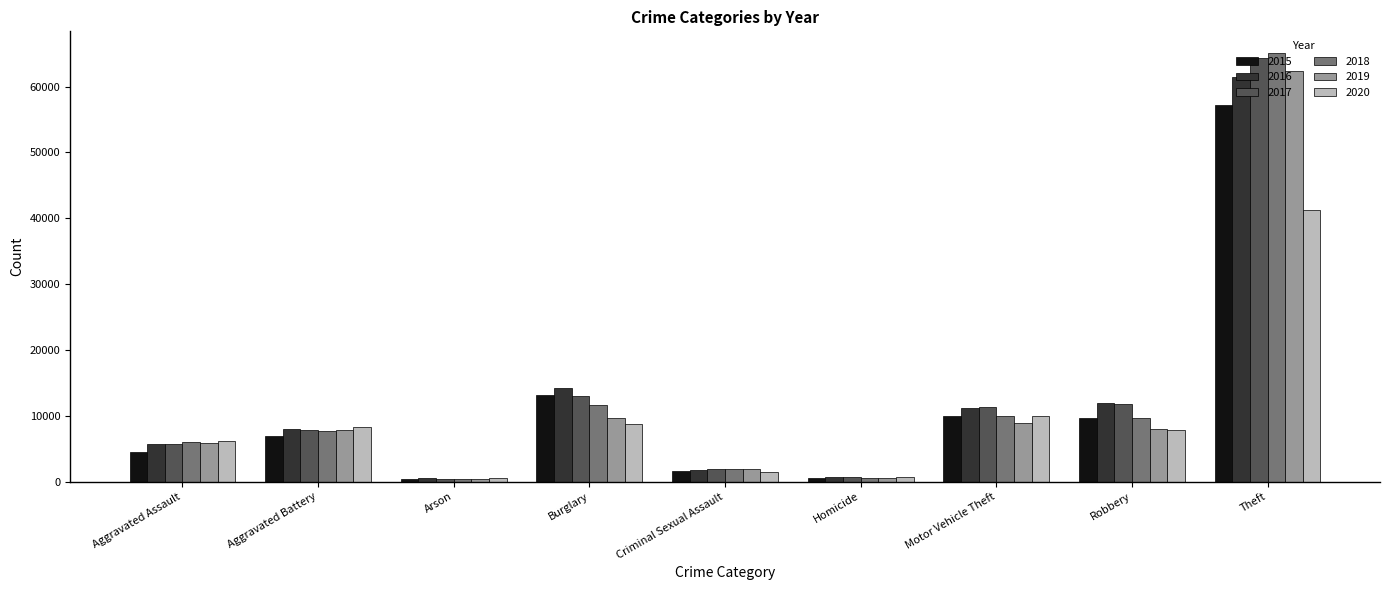

What is the minimum value for 2017?

443